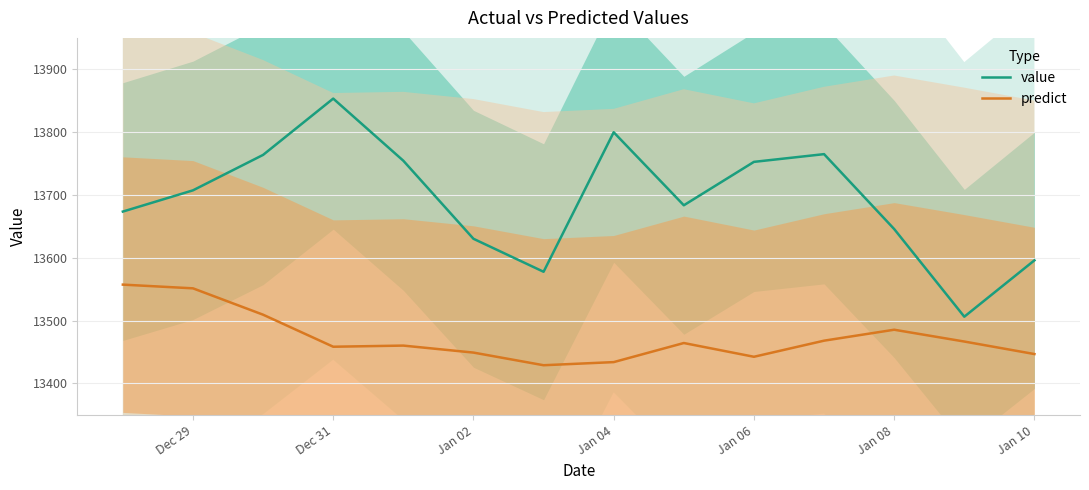

What is the lowest value of the predict series?

13429.1